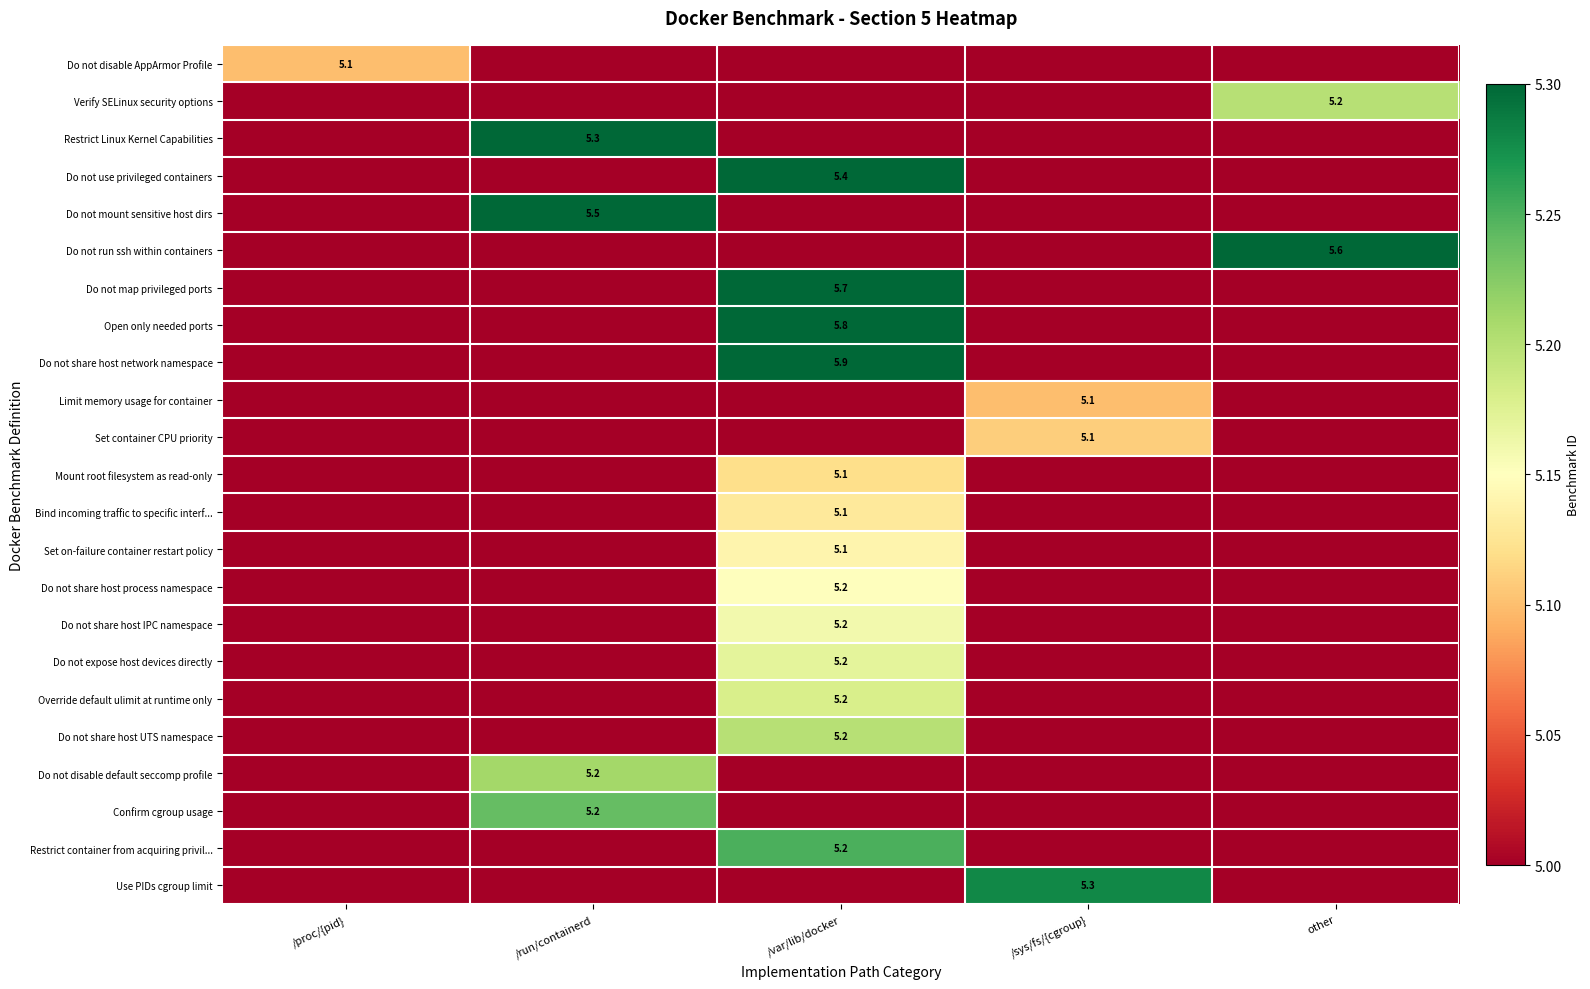

The Set container CPU priority series shows 5.1 at /sys/fs/{cgroup}. True or false?

True